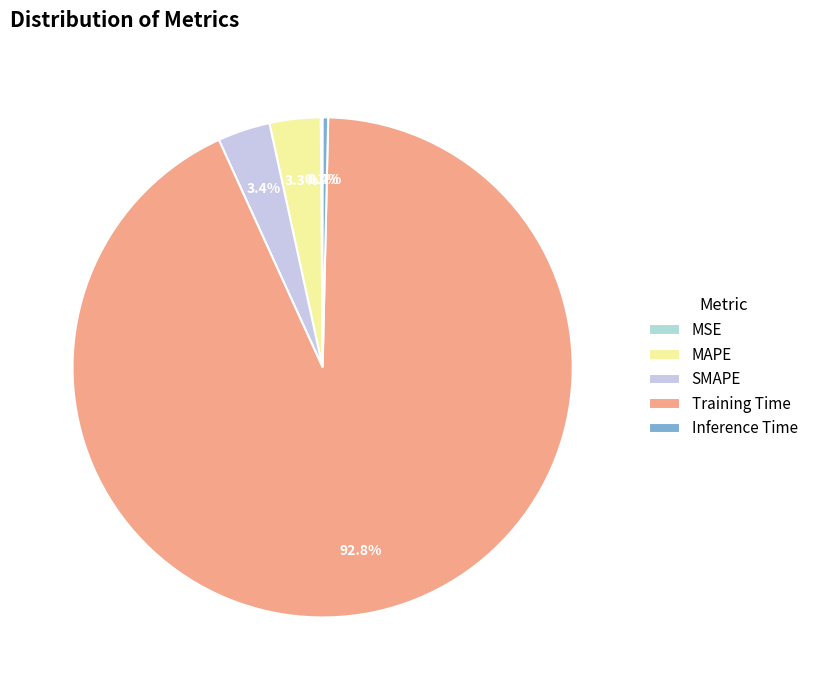

Is there any slice that represents more than half of the pie?

Yes